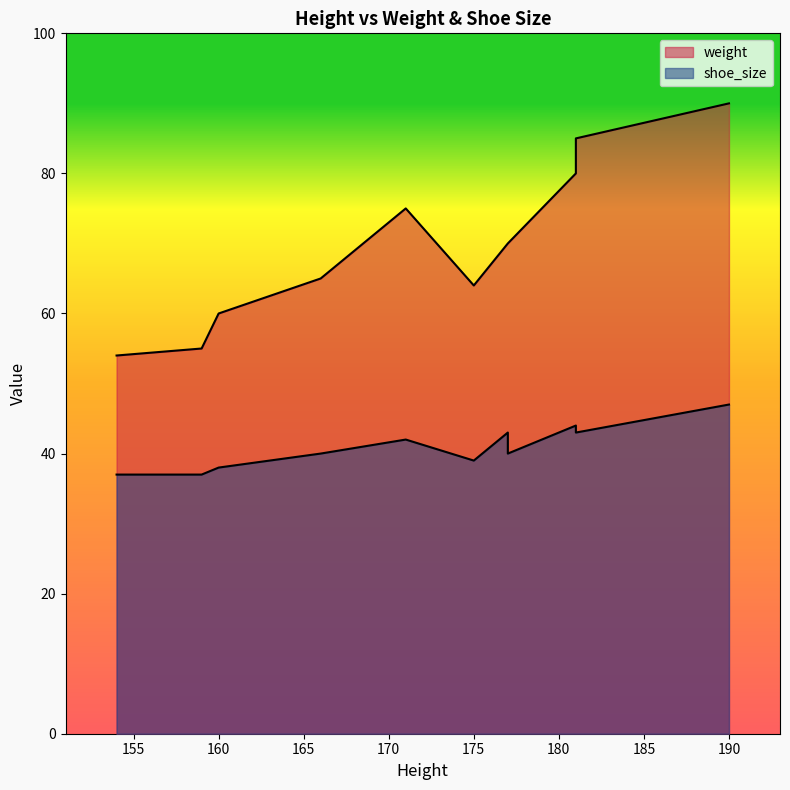

Where is shoe_size nearest to the value 42?

171